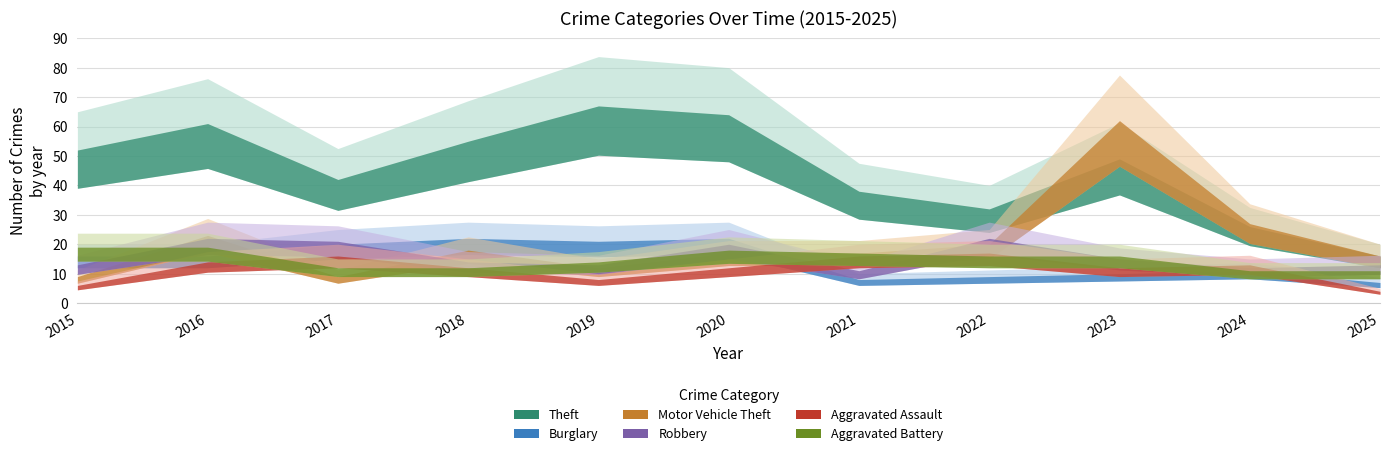

Rank the categories by Robbery value from highest to lowest.

2016, 2022, 2017, 2020, 2023, 2018, 2015, 2019, 2025, 2024, 2021